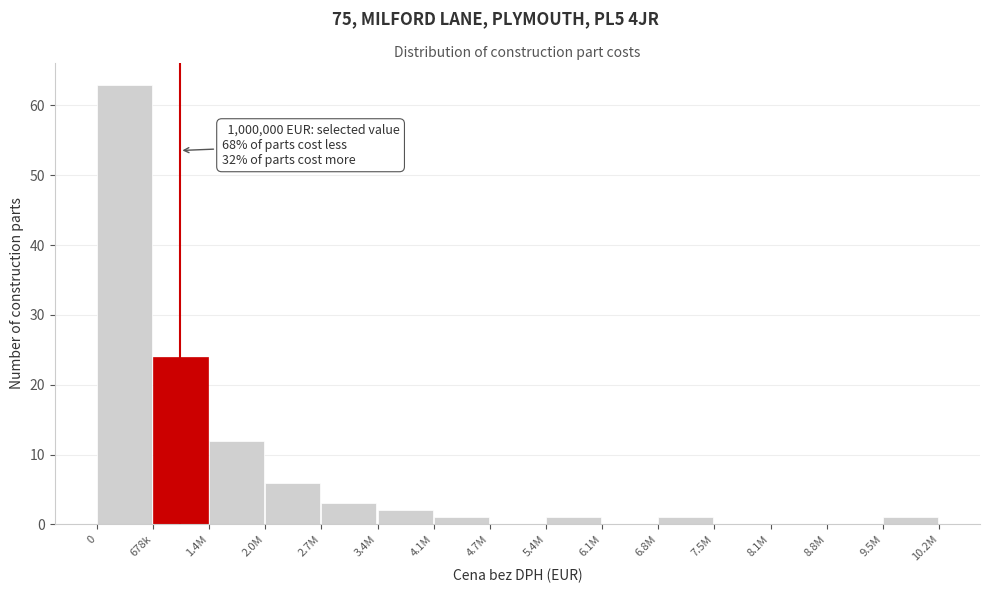

Reading left to right, extract all data points from this chart.

0=63	678k=24	1.4M=12	2.0M=6	2.7M=3	3.4M=2	4.1M=1	4.7M=0	5.4M=1	6.1M=0	6.8M=1	7.5M=0	8.1M=0	8.8M=0	9.5M=1